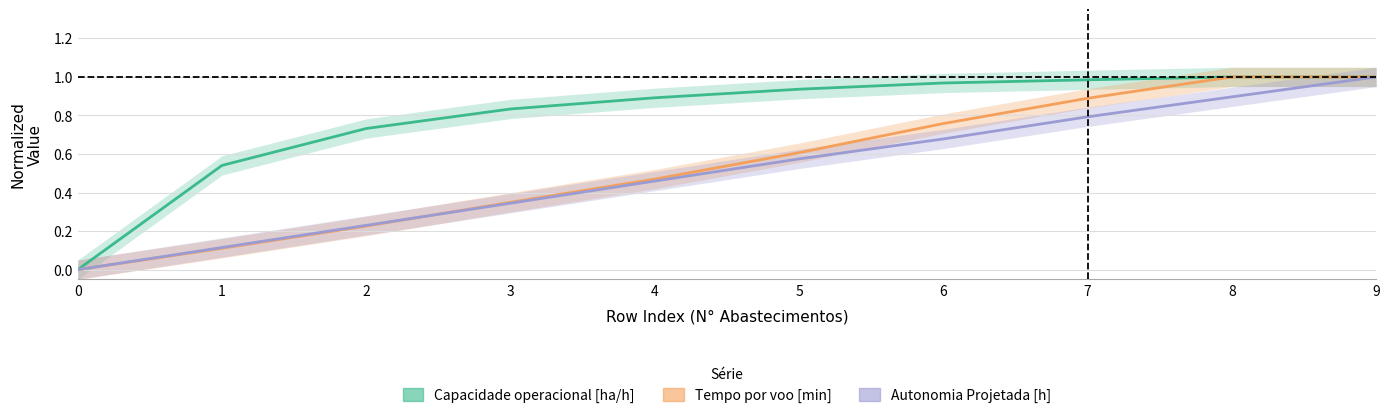

Is it true that Autonomia Projetada [h] equals 0.2 at 9?

False